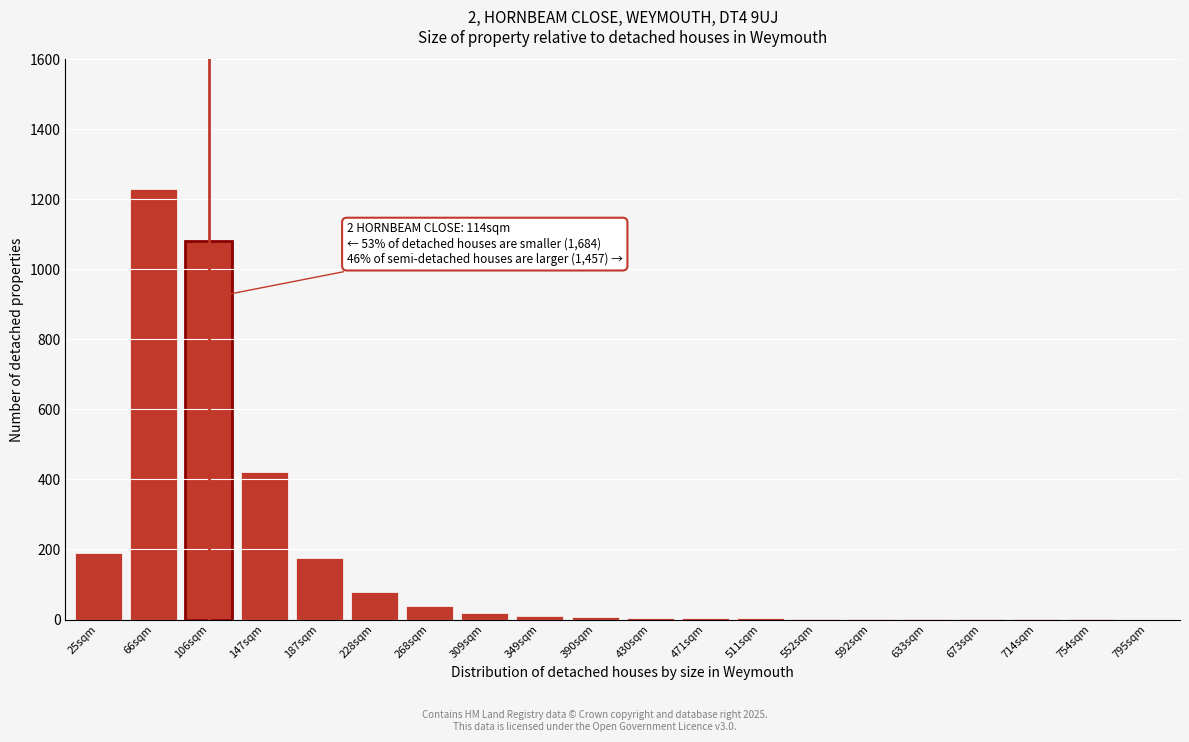

The value at 147sqm is 135. True or false?

False